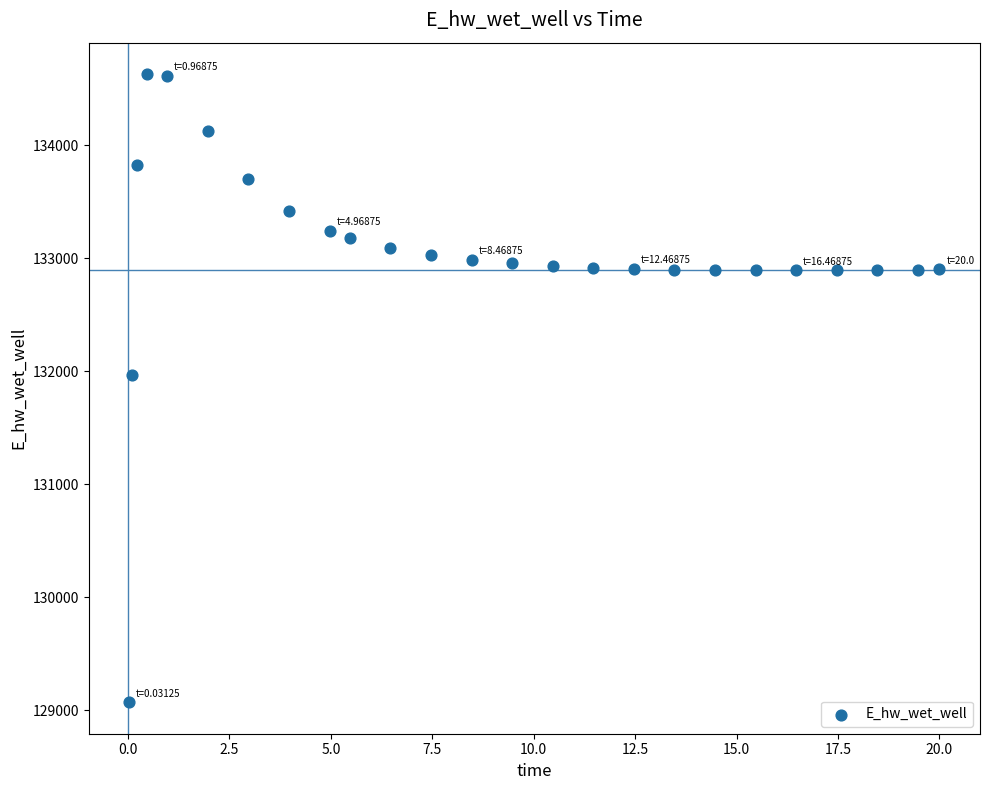

What Y value in the scatter plot is closest to 131849?

131970.1